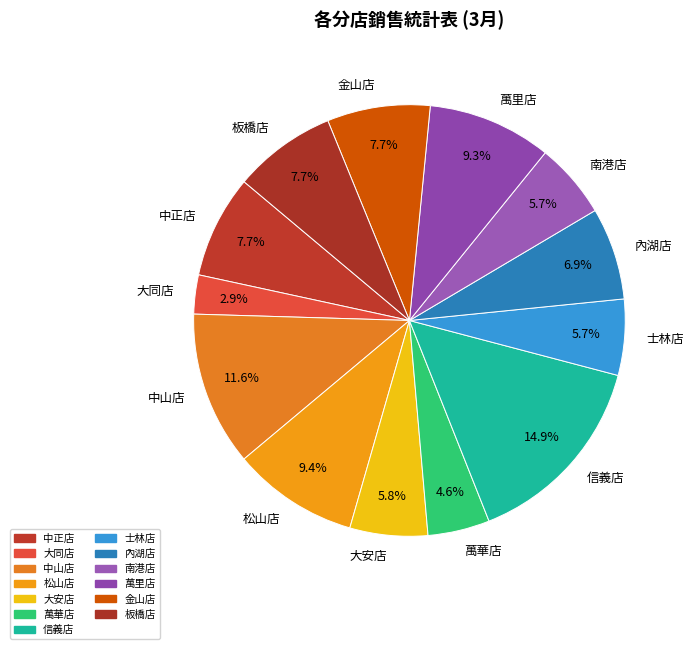

How many segments does this pie chart have?

13